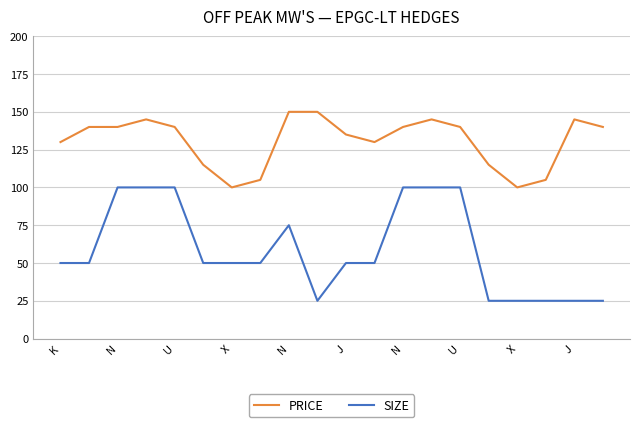

Rank the series by their maximum value, from highest to lowest.

PRICE, SIZE